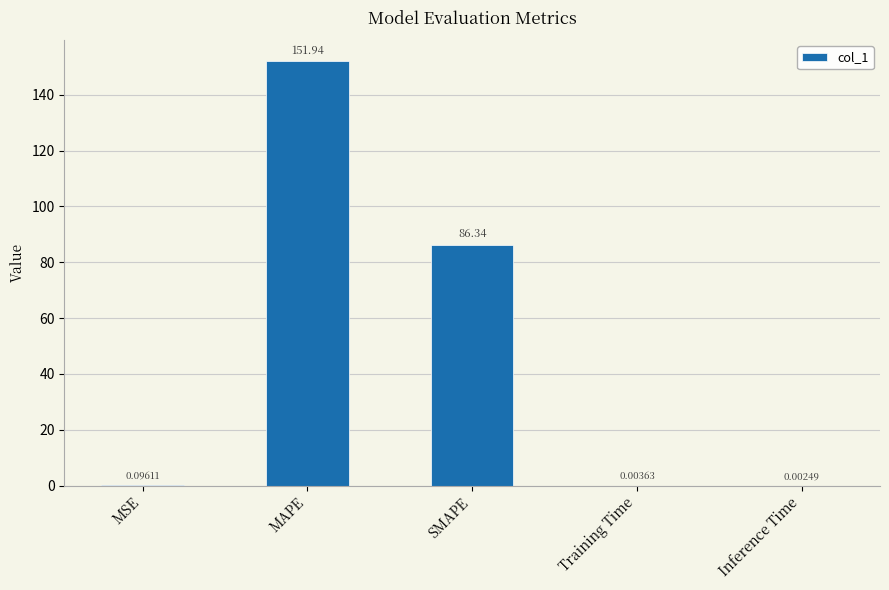

What is the maximum value shown in the chart?

151.9